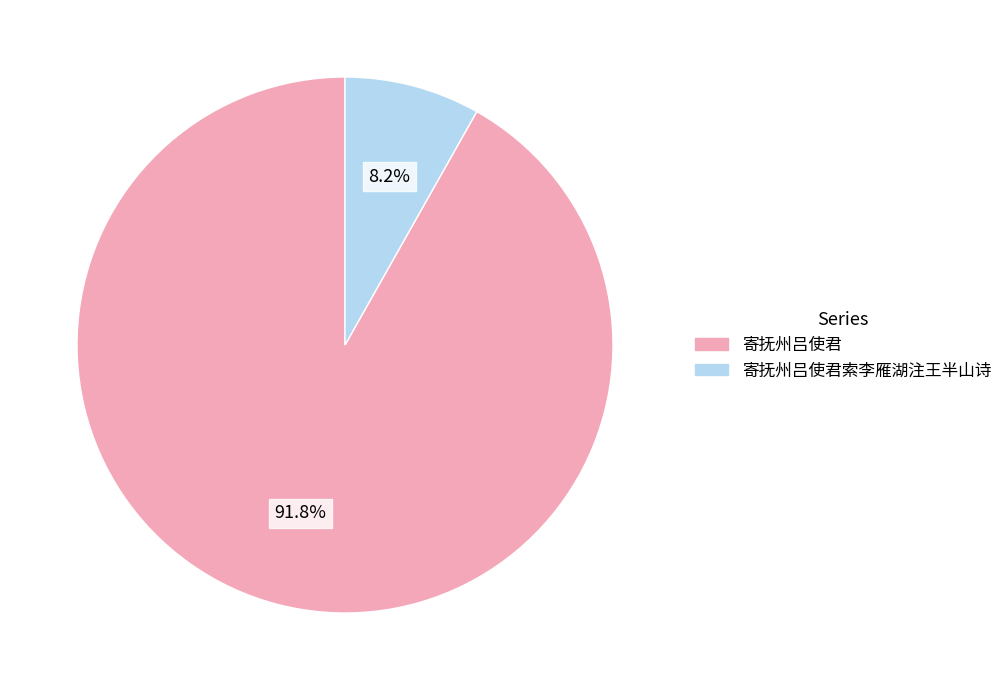

To the nearest percent, what is the combined percentage of 寄抚州吕使君索李雁湖注王半山诗 and 寄抚州吕使君?

100%